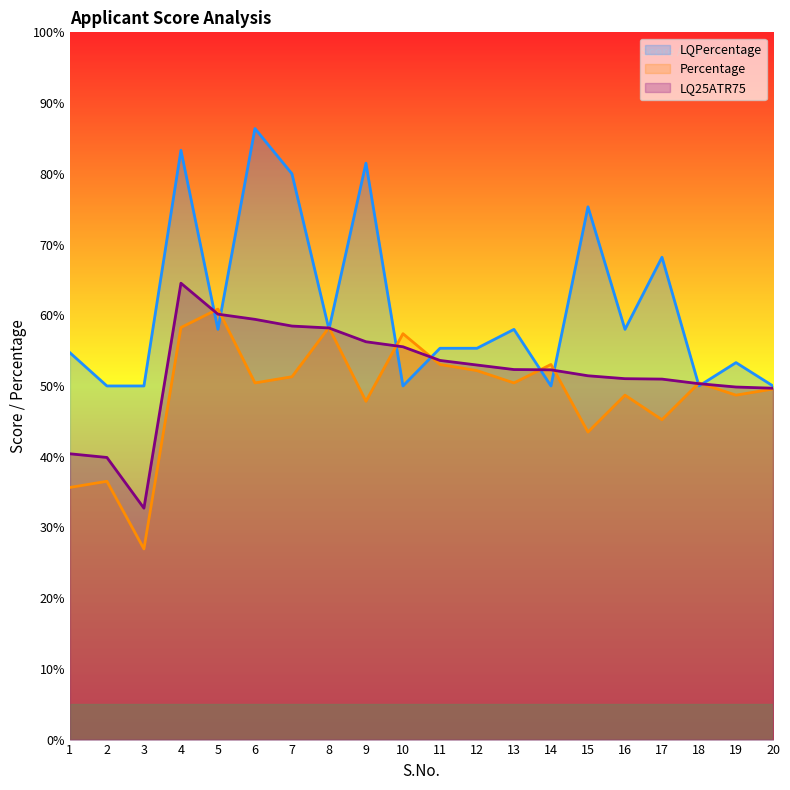

Which series has the largest total across all categories?

LQPercentage